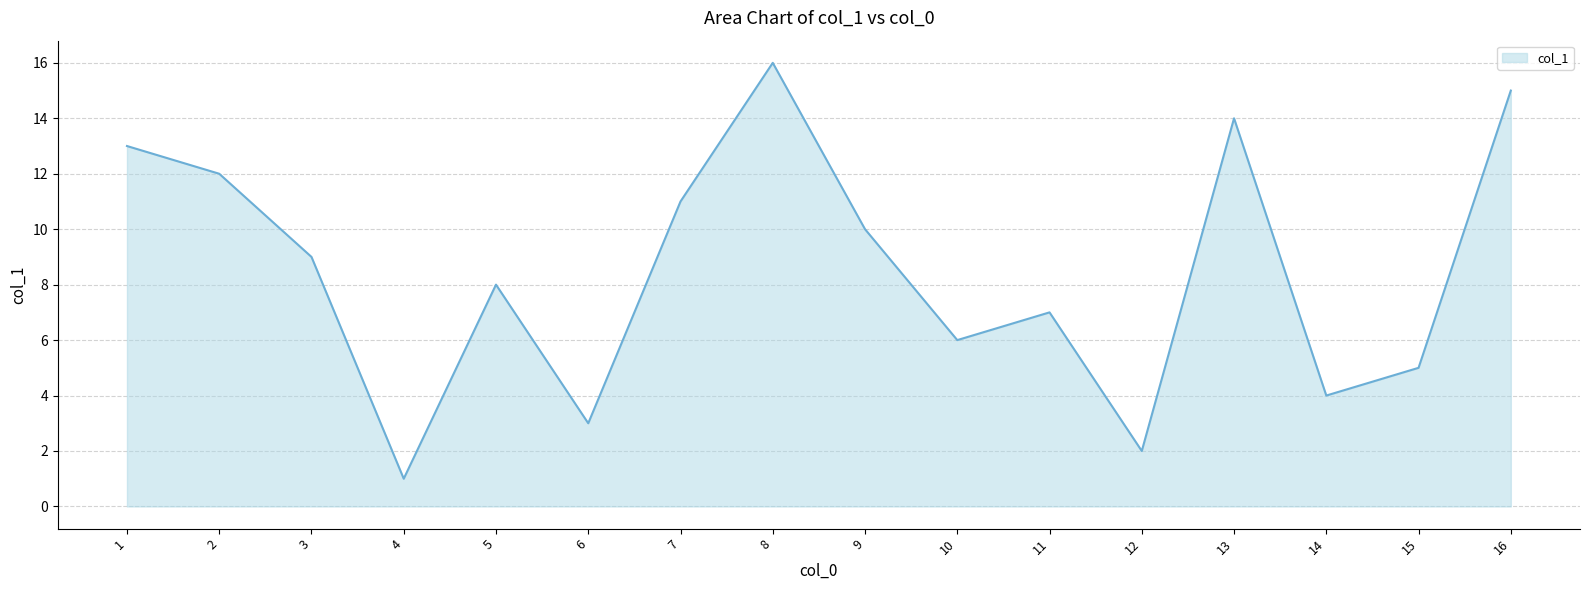

Where is the data nearest to the value 8?

5